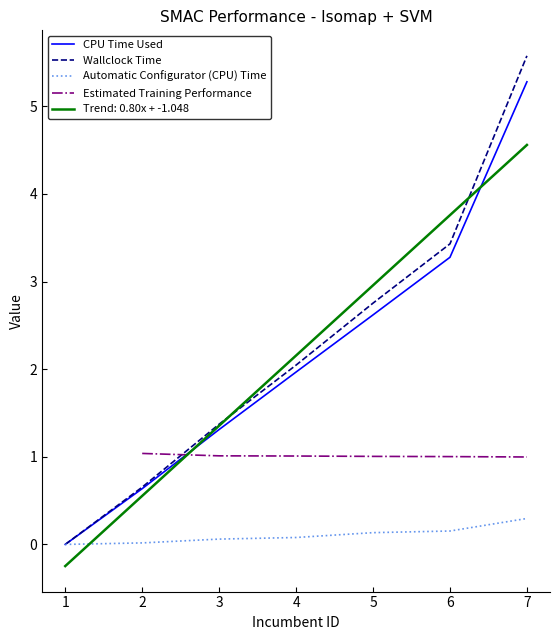

What is the average value of the Wallclock Time series?

2.3